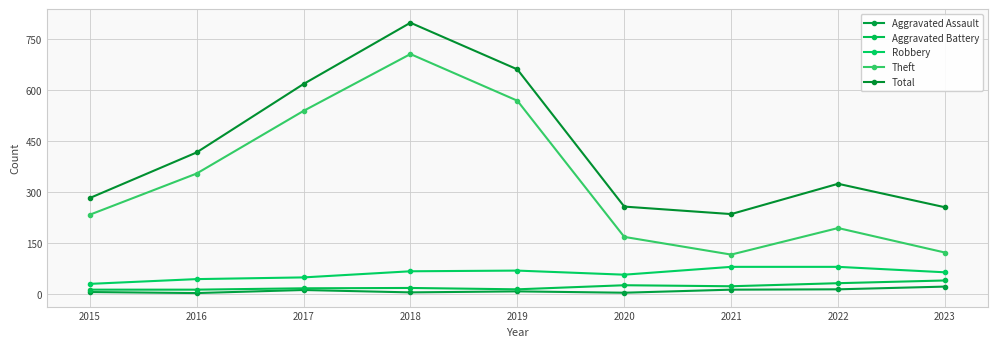

Is it true that Robbery equals 30 at 2015?

True